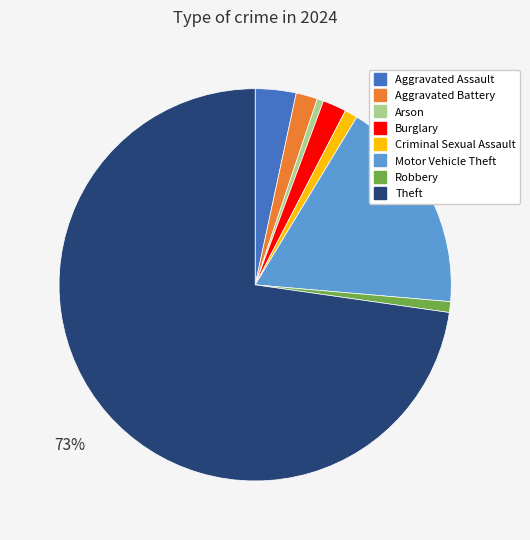

Which category has the biggest portion of the pie?

Theft